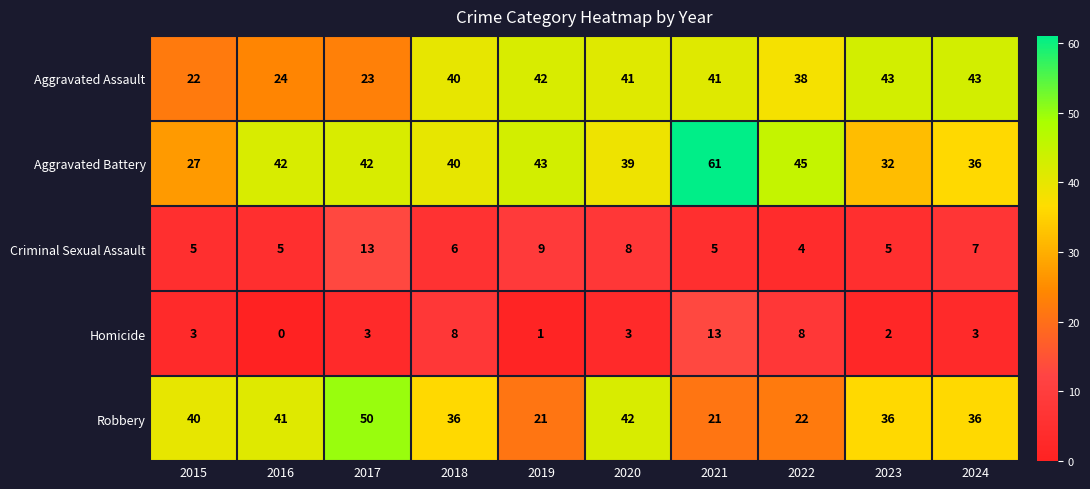

Rank the series at 2021 from lowest to highest value.

Criminal Sexual Assault, Homicide, Robbery, Aggravated Assault, Aggravated Battery